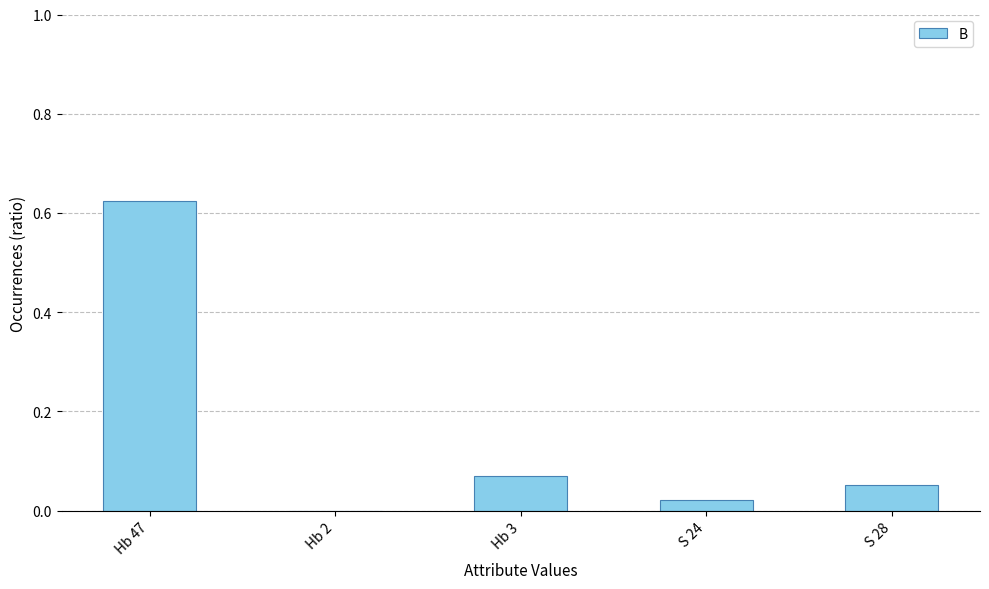

How many values exceed 0?

4